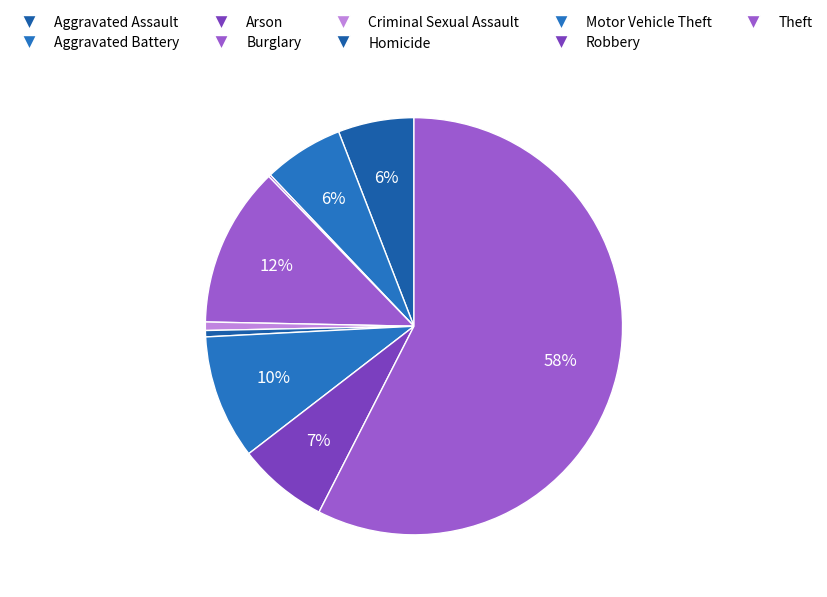

Is there a majority slice in this chart?

Yes